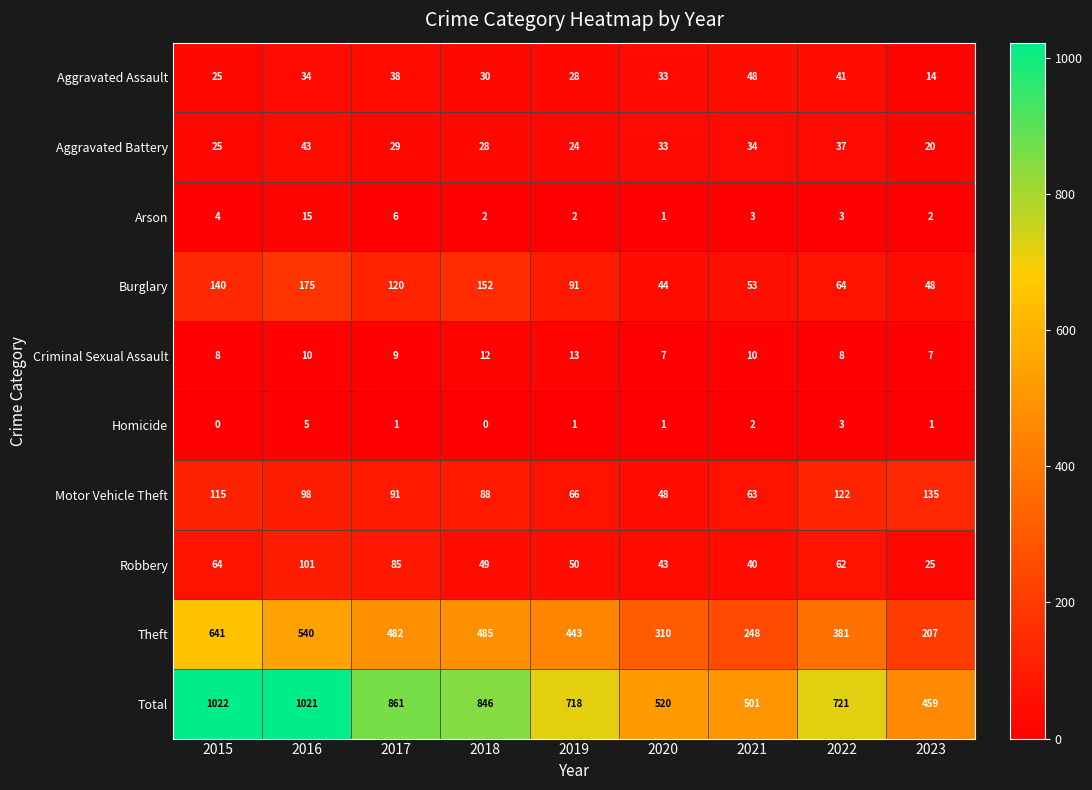

Which series has the largest range (max minus min)?

Total